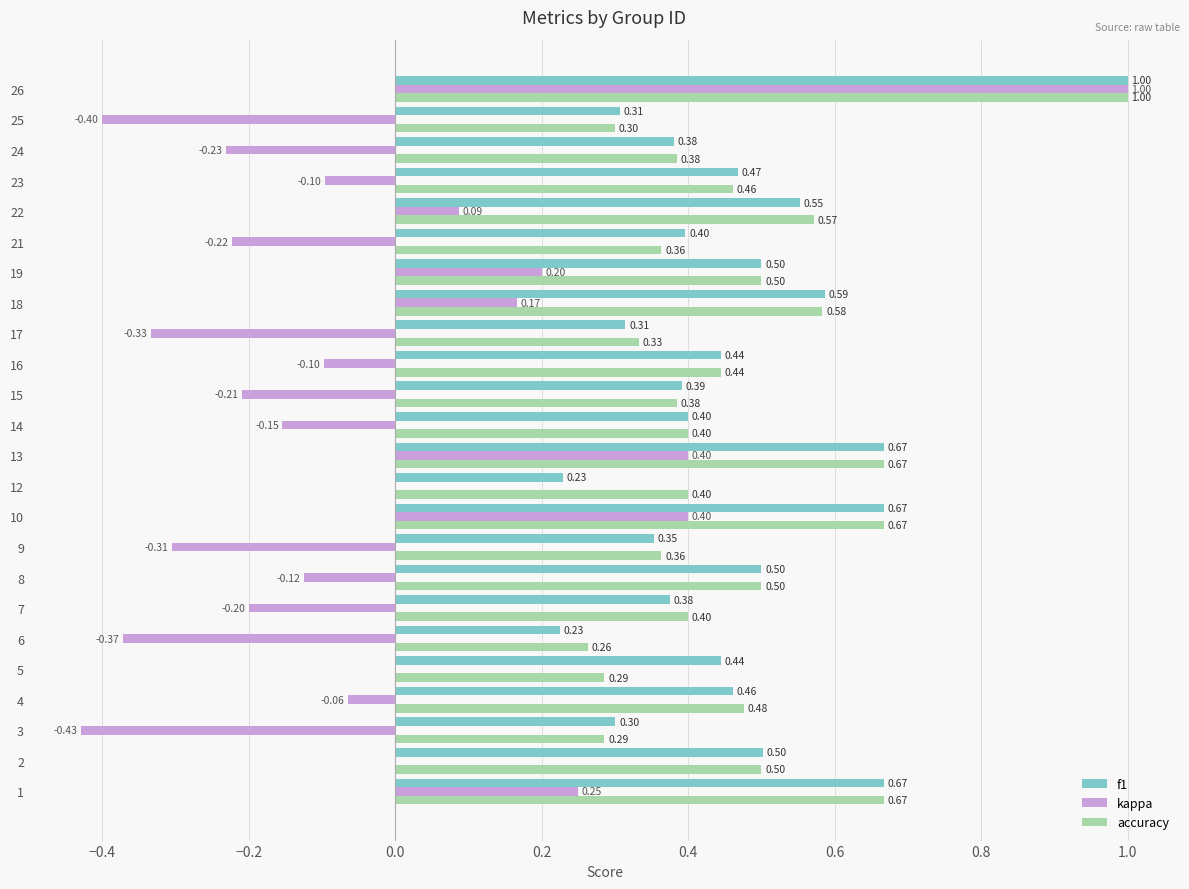

What is the sum of all accuracy values?

11.2